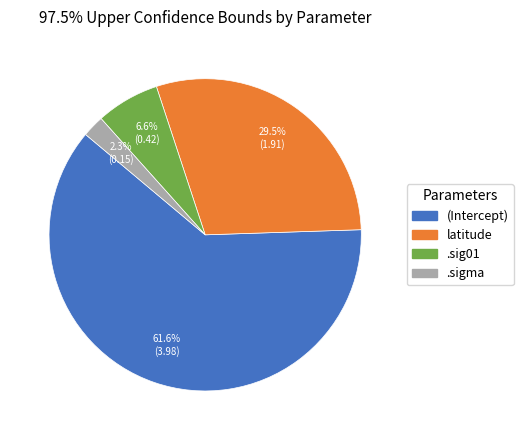

Is latitude the majority of the pie?

No